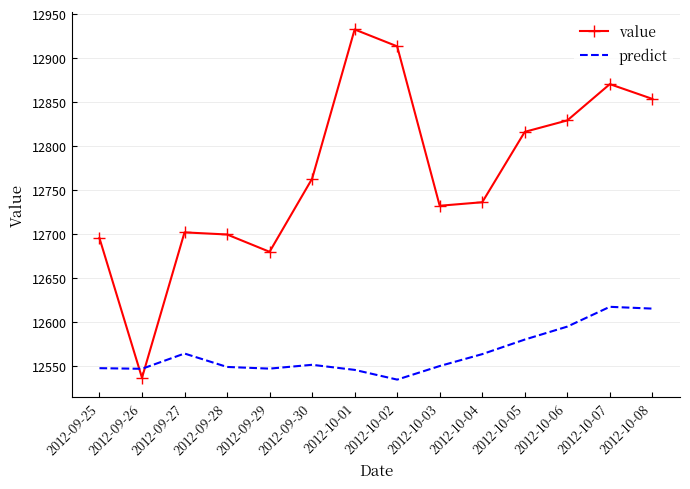

What is the total value across all series at 2012-09-25?

25242.0